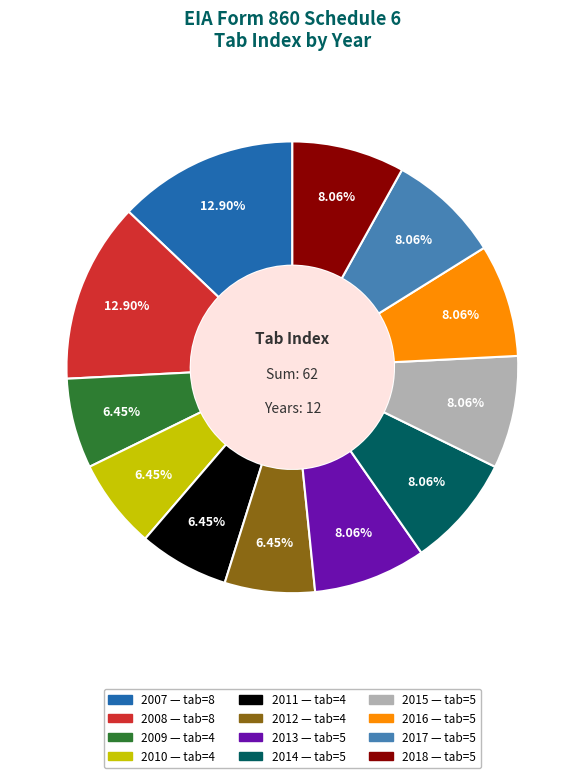

How many segments does this pie chart have?

12